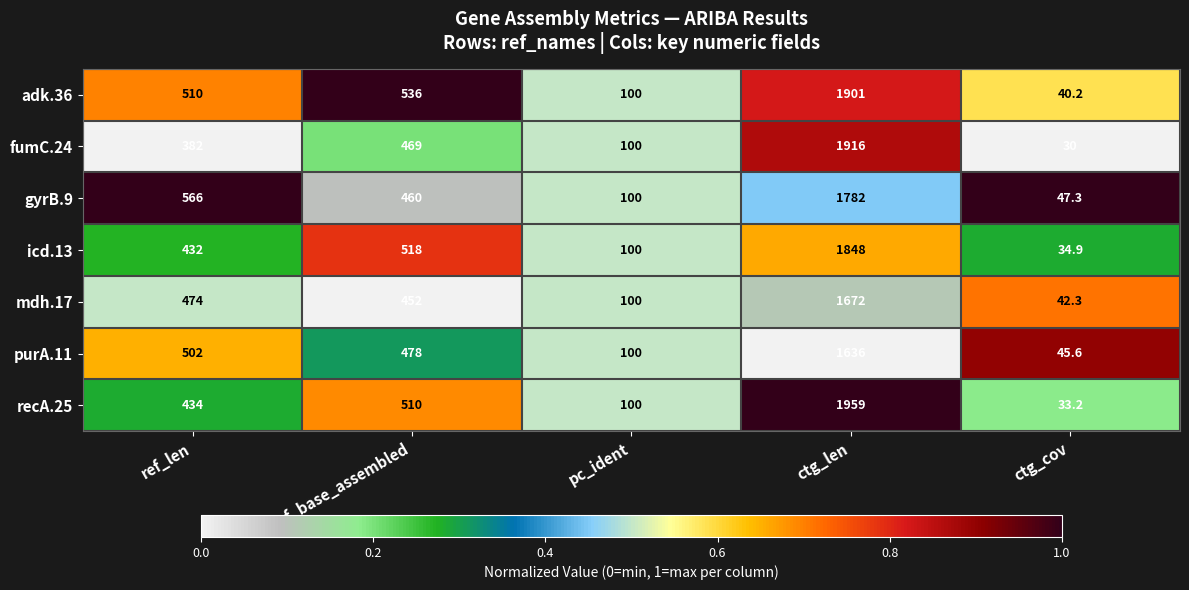

Read the purA.11 value at ctg_len.

1636.0